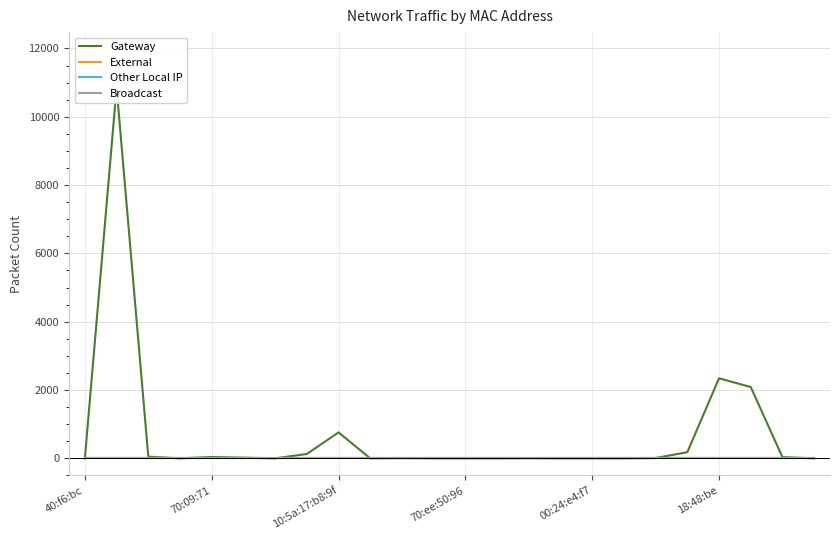

Which category has the lowest value in the Broadcast series?

40:f6:bc